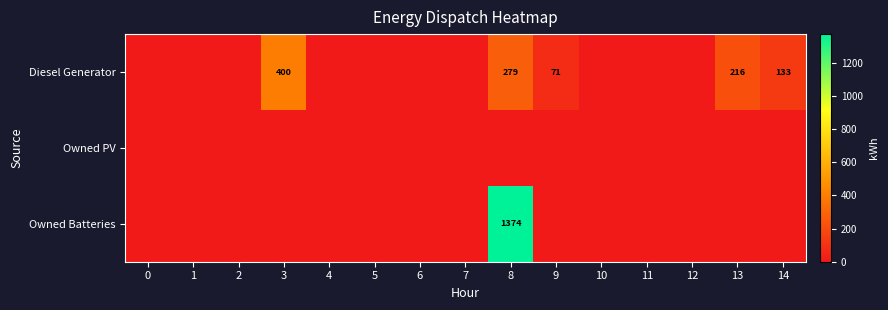

What is the greatest value displayed?

1374